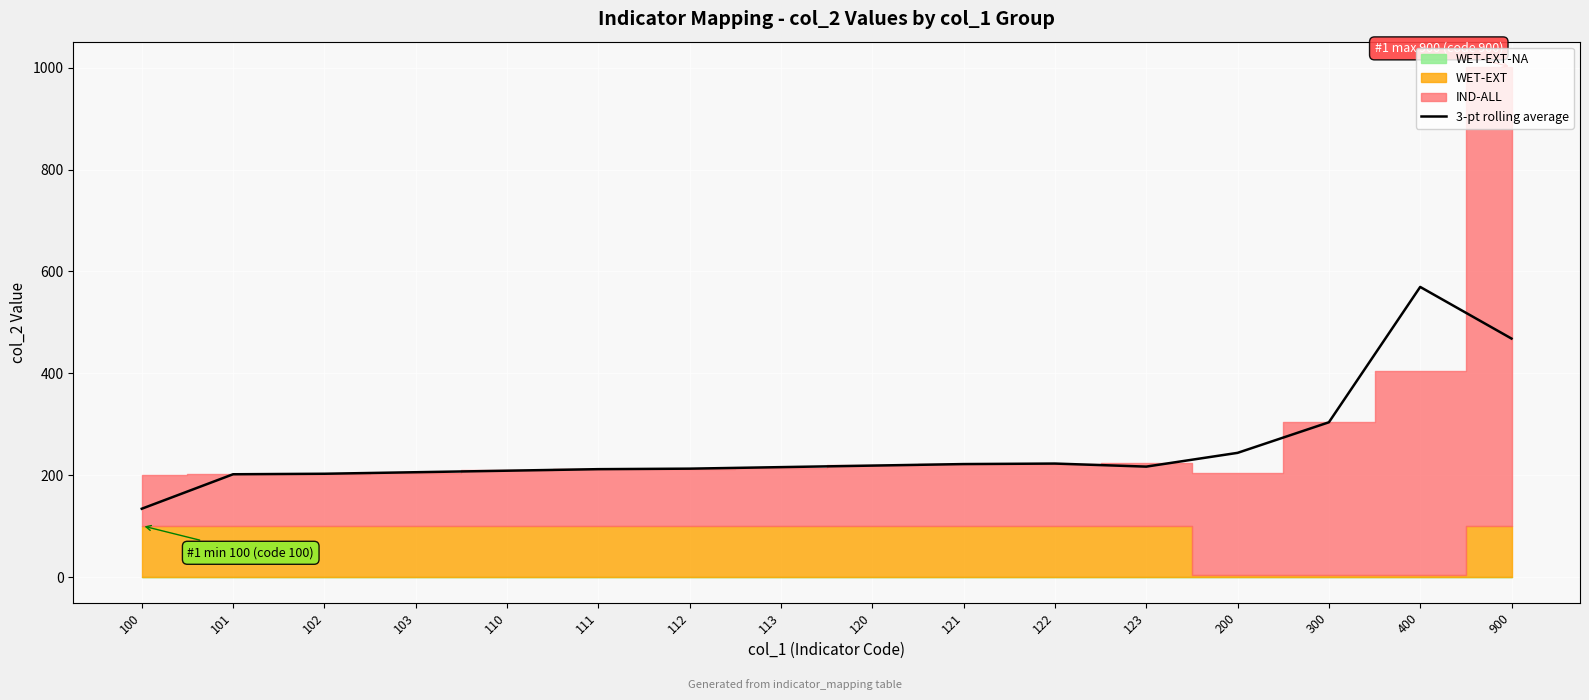

Where is 3-pt rolling average nearest to the value 352?

300